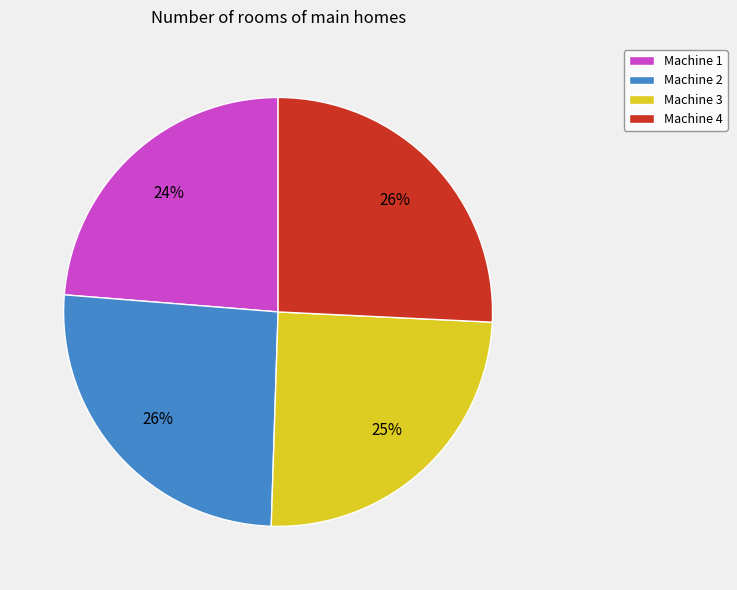

To the nearest percent, what is the difference between the Machine 3 and Machine 4 slice percentages?

1%